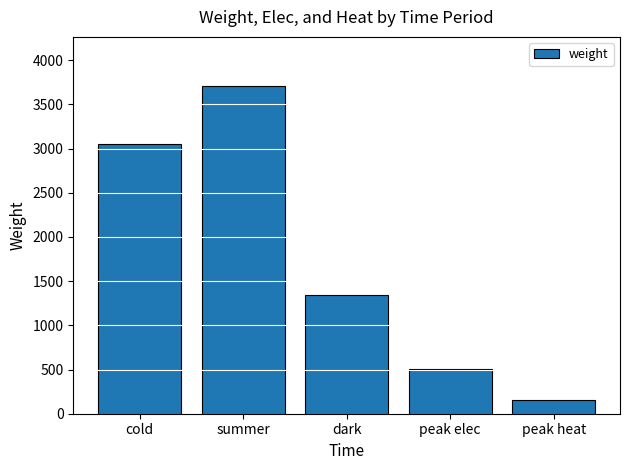

How many values are between 508 and 3055?

3